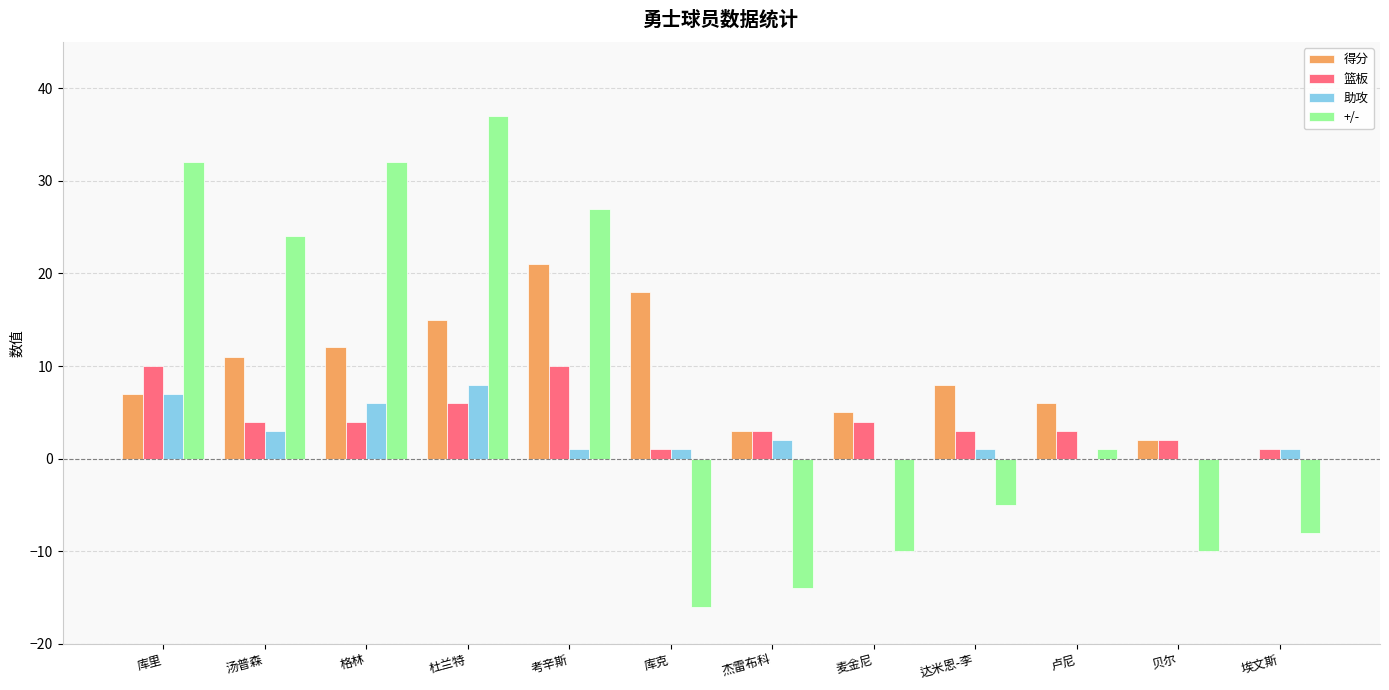

What is the difference between the 得分 values at 库克 and 卢尼?

12